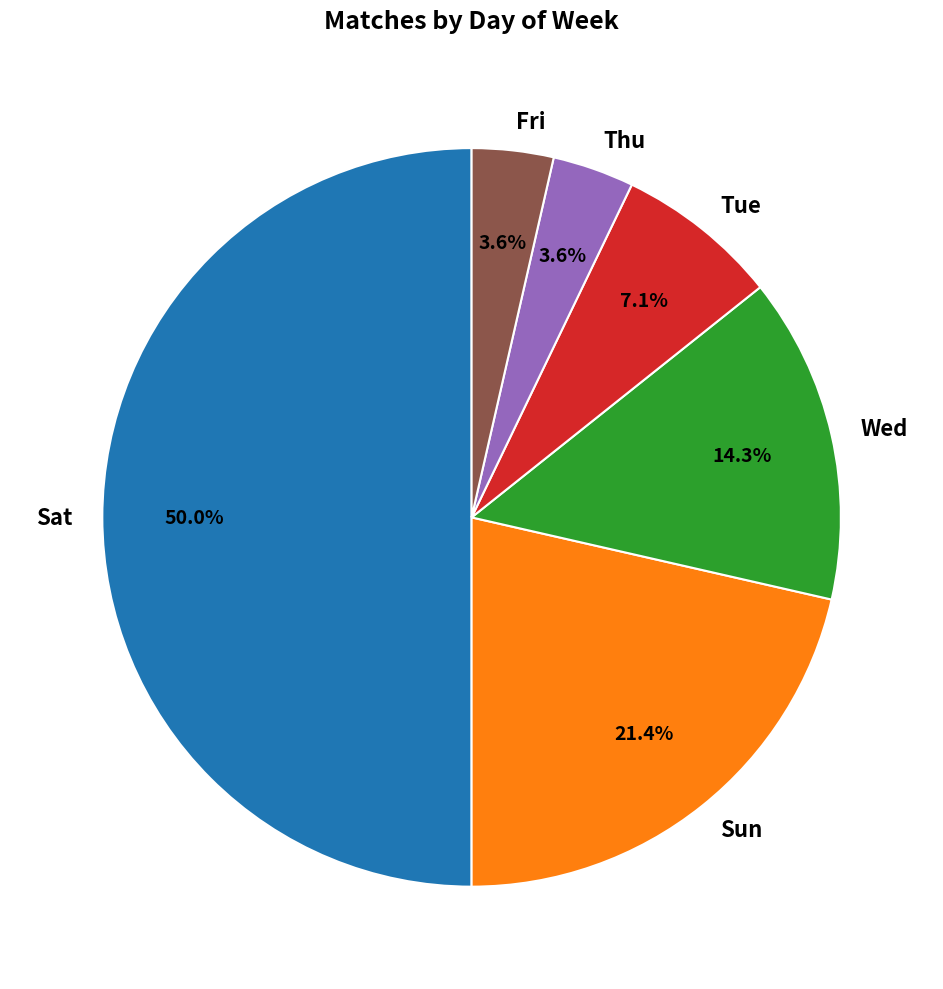

How many slices are in this pie chart?

6